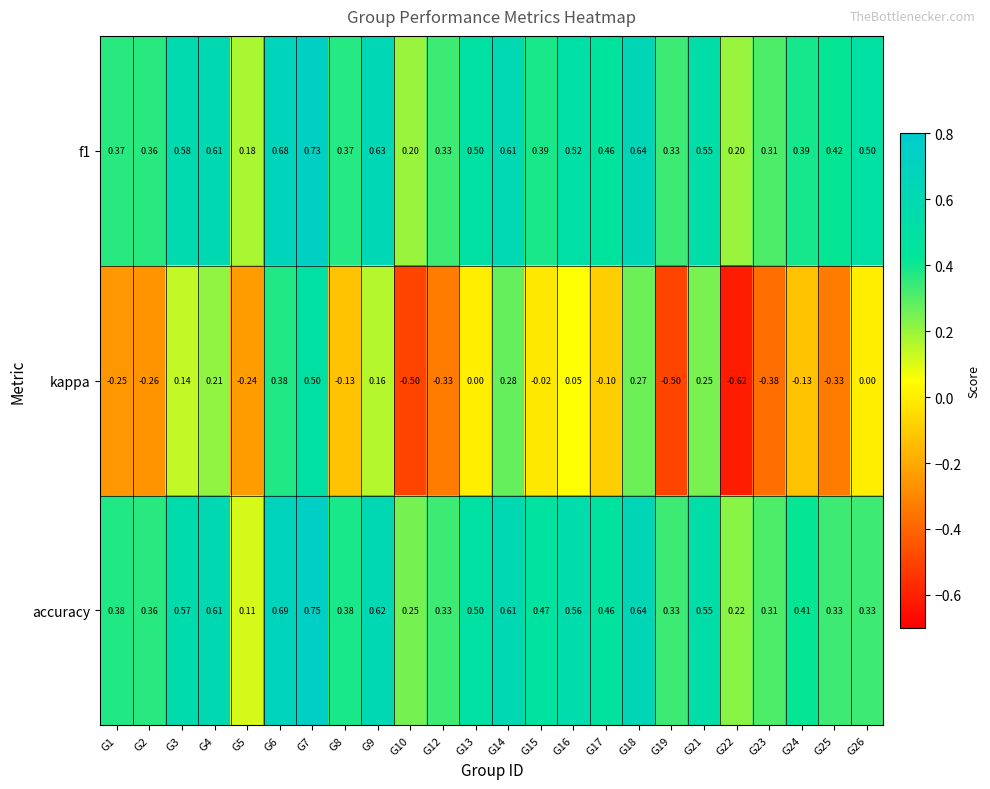

Rank the series at G10 from lowest to highest value.

kappa, f1, accuracy